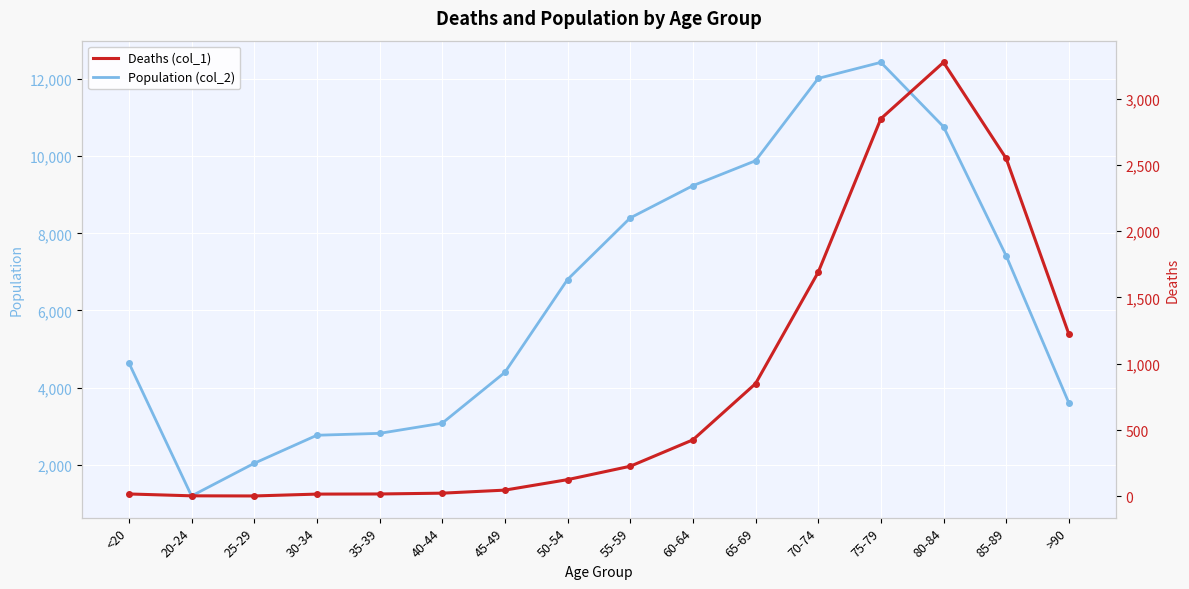

How many data points does each series have?

16